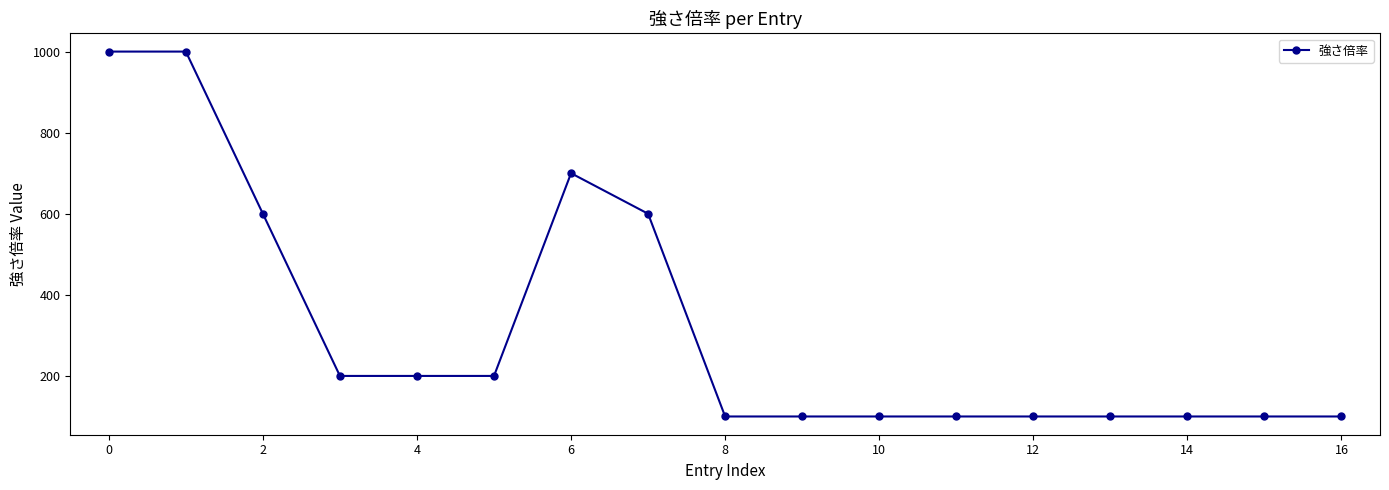

What is the smallest value displayed?

100